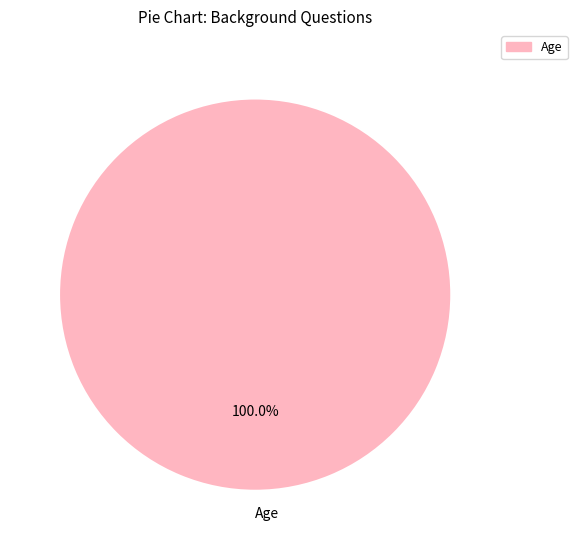

Rank the categories by value from highest to lowest.

Age